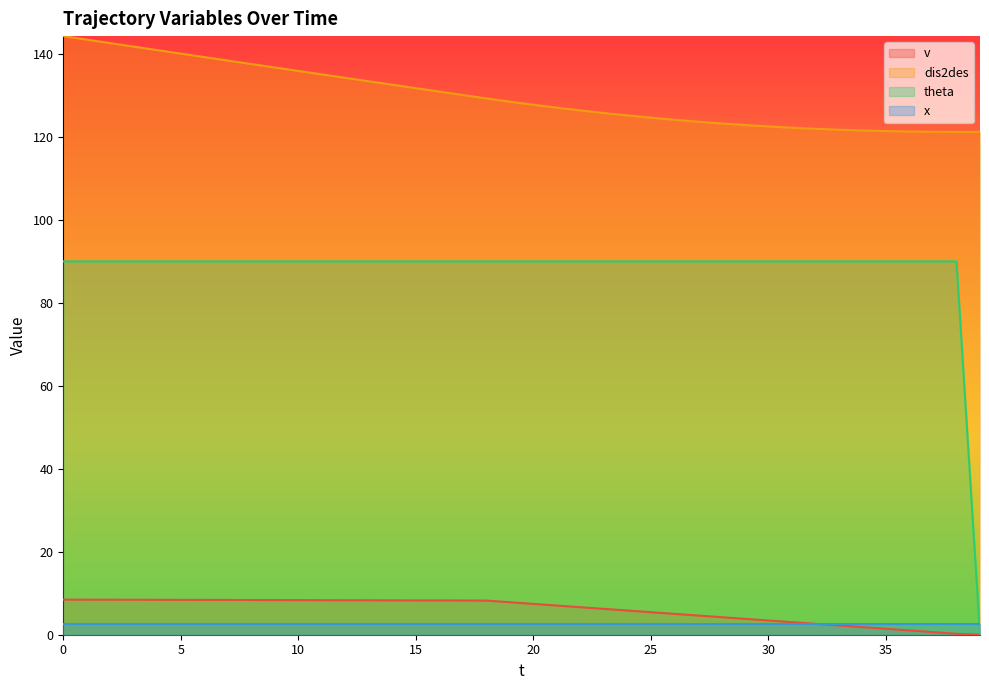

What is the sum of the theta values at 15 and 1?

180.0